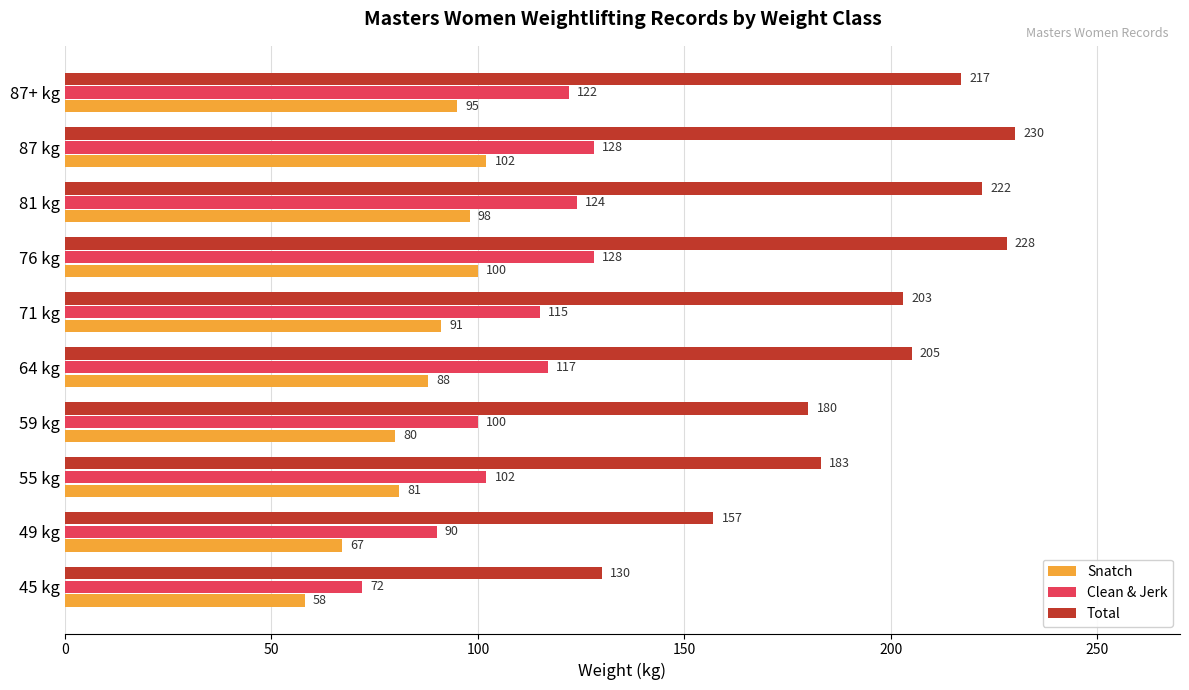

Which series changed the most between 45 kg and 87 kg?

Total